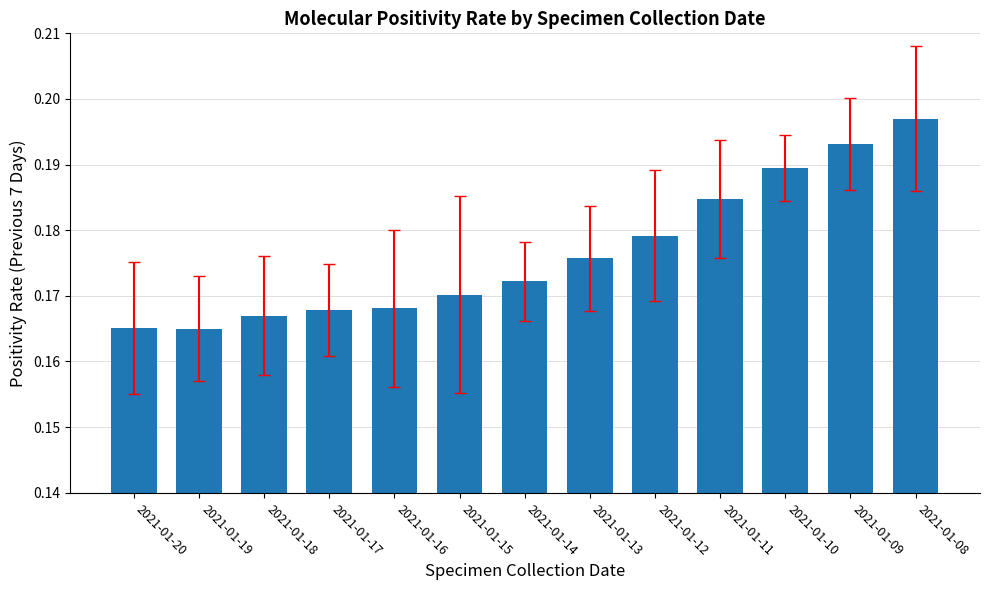

Which has a higher value, 2021-01-10 or 2021-01-12?

2021-01-10